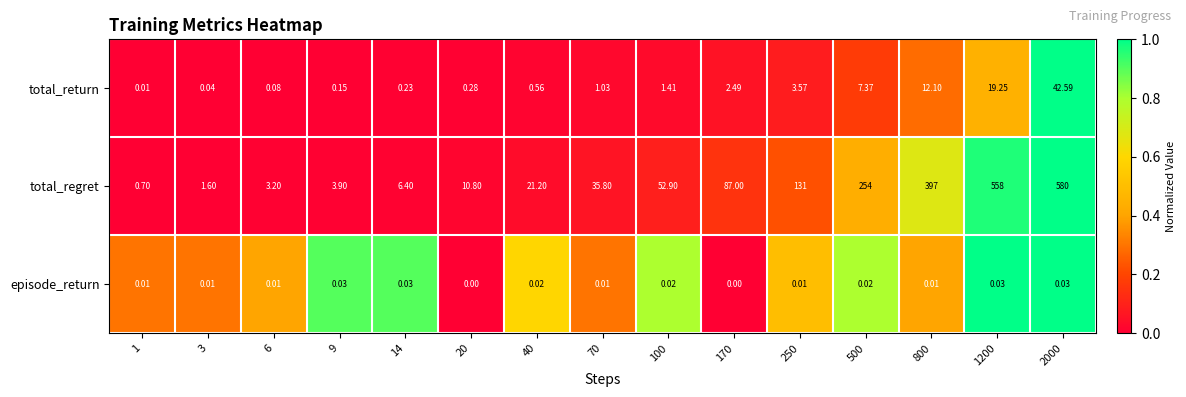

Which series has the largest total across all categories?

total_regret